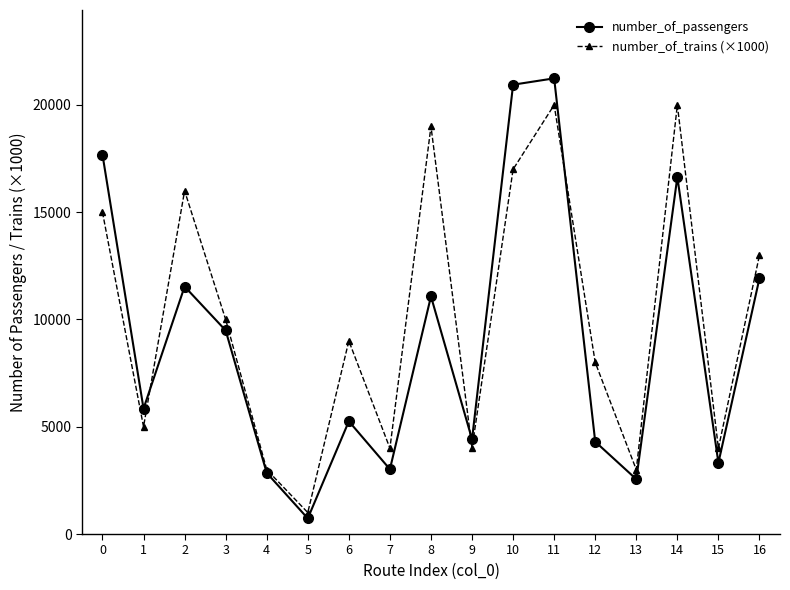

What are all the series names shown in the legend?

number_of_passengers, number_of_trains (×1000)